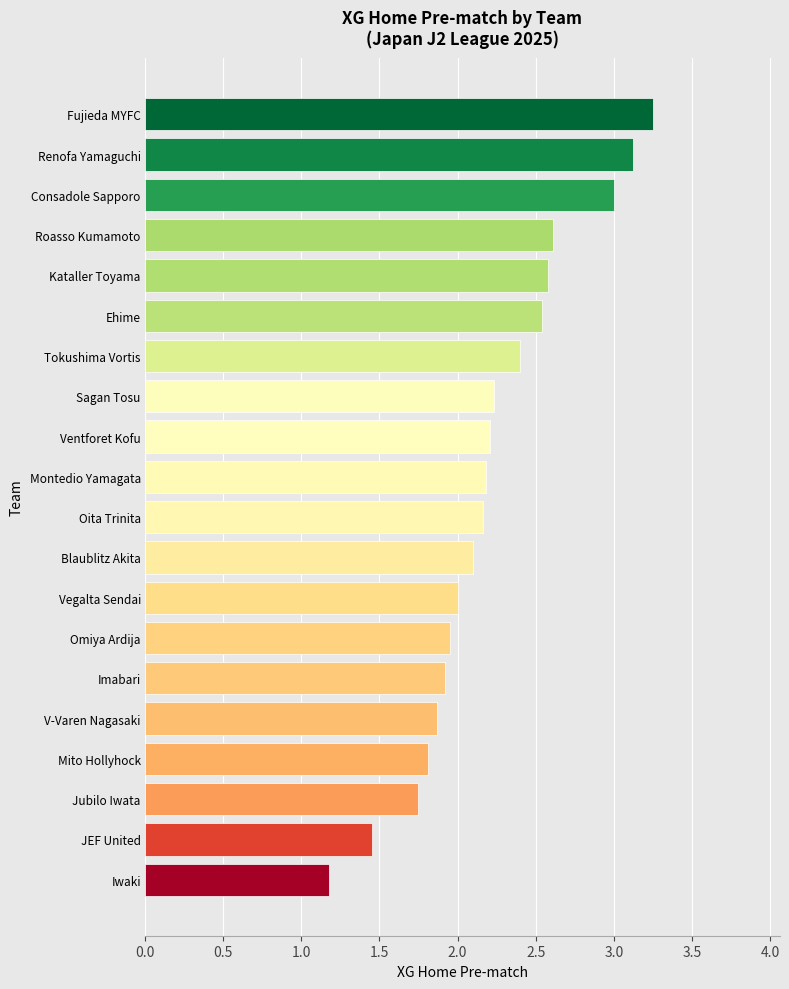

What is the sum of all values?

44.3